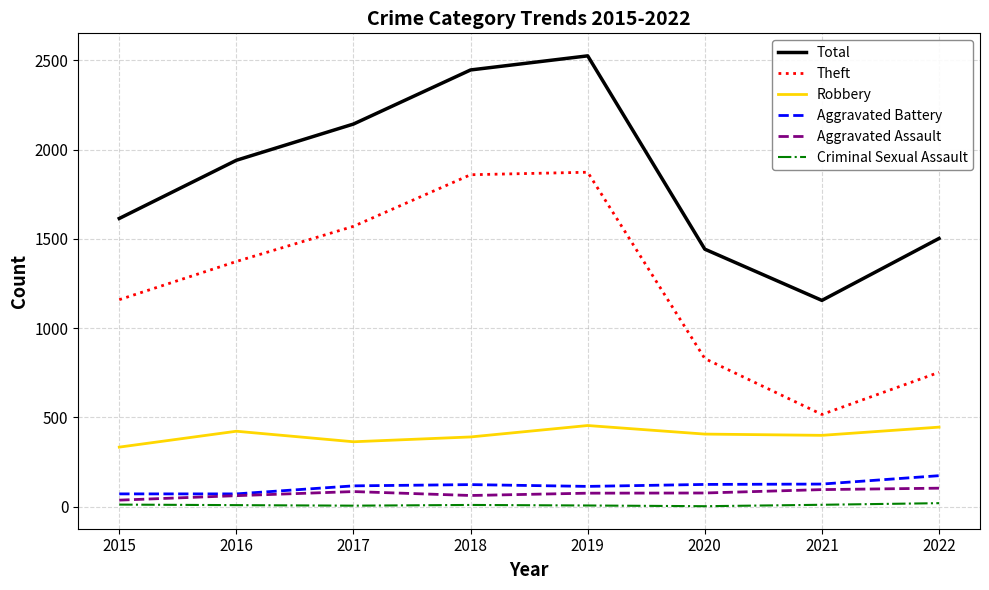

Which label corresponds to the largest value in the chart?

2019